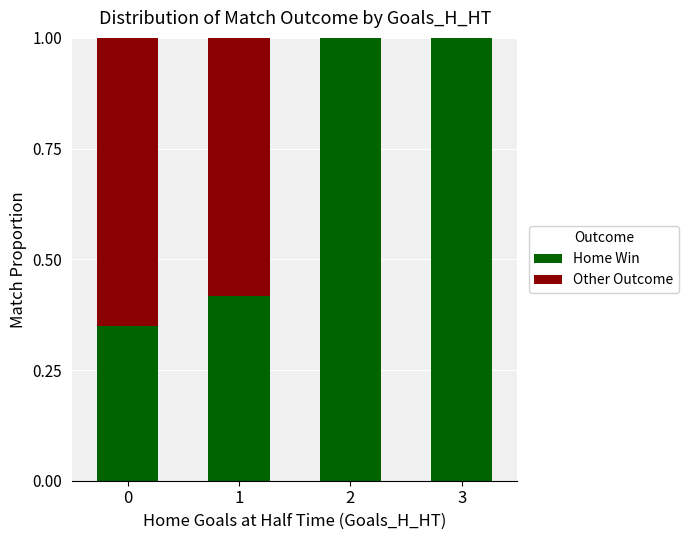

Is it true that Home Win equals 0.7 at 1?

False